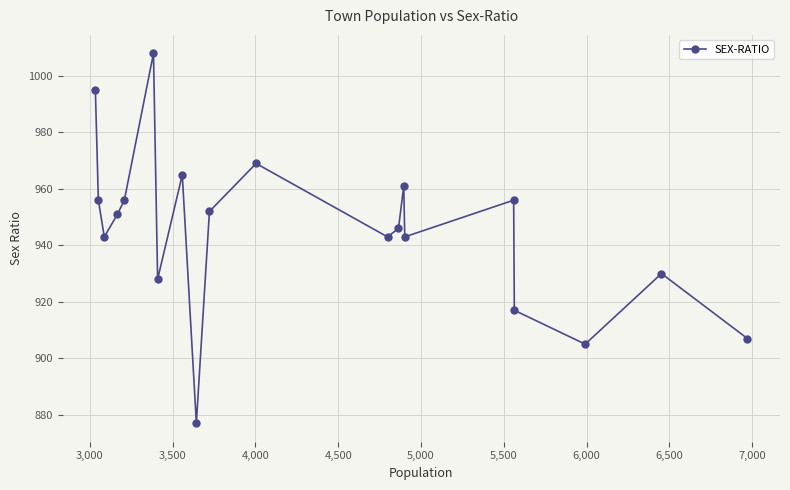

How many distinct data groups are displayed?

1